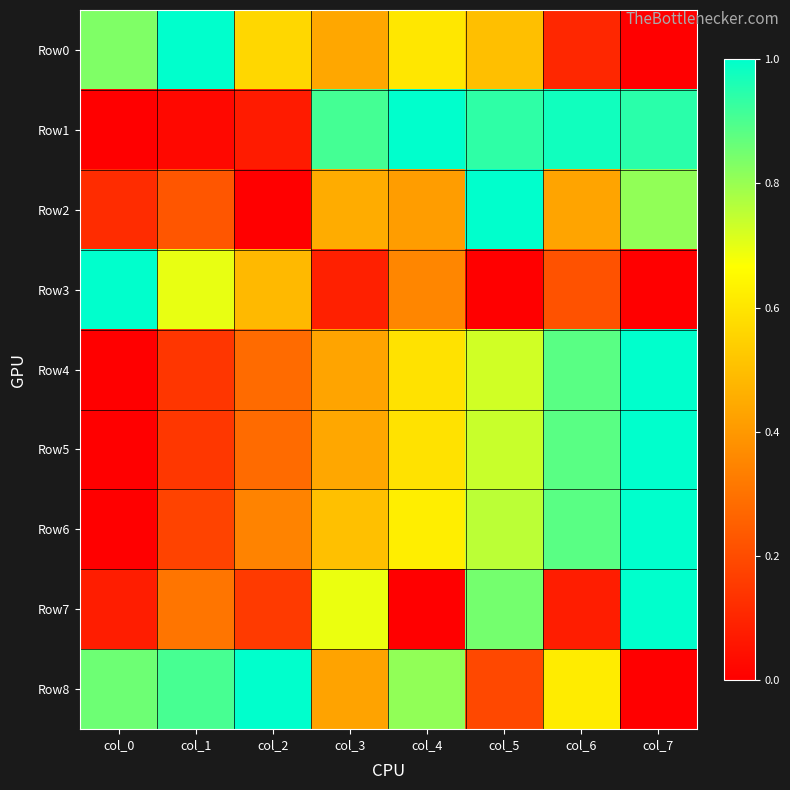

Between col_4 and col_3, which is larger?

col_4